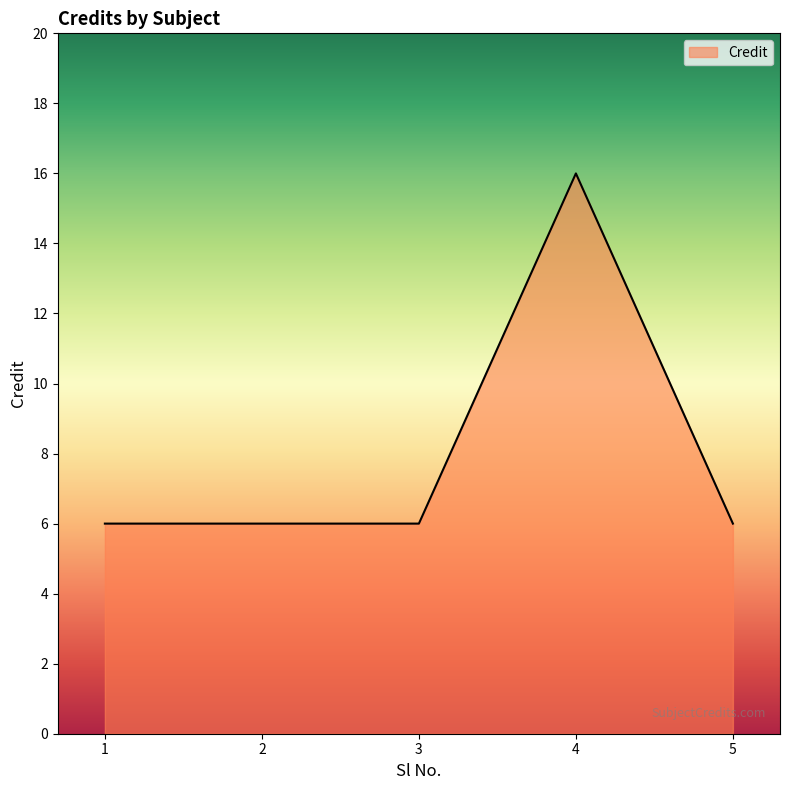

Reading right to left, transcribe all the data shown in this chart.

6	16	6	6	6